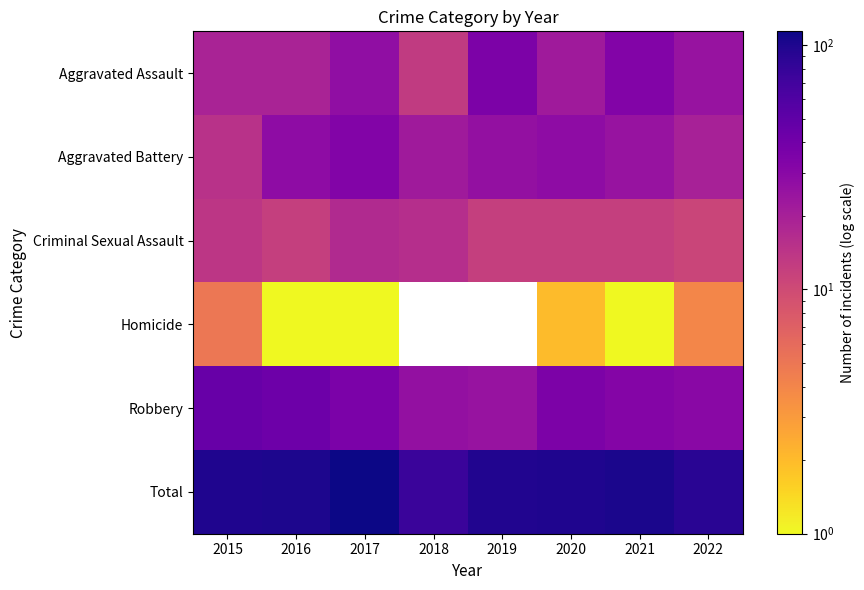

List the series in order of their peak value, highest first.

Total, Robbery, Aggravated Assault, Aggravated Battery, Criminal Sexual Assault, Homicide